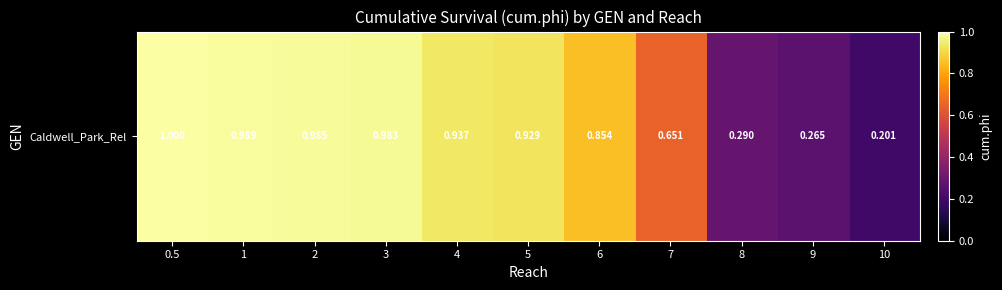

List the labels in order of value, largest first.

0.5, 1, 2, 3, 4, 5, 6, 7, 8, 9, 10